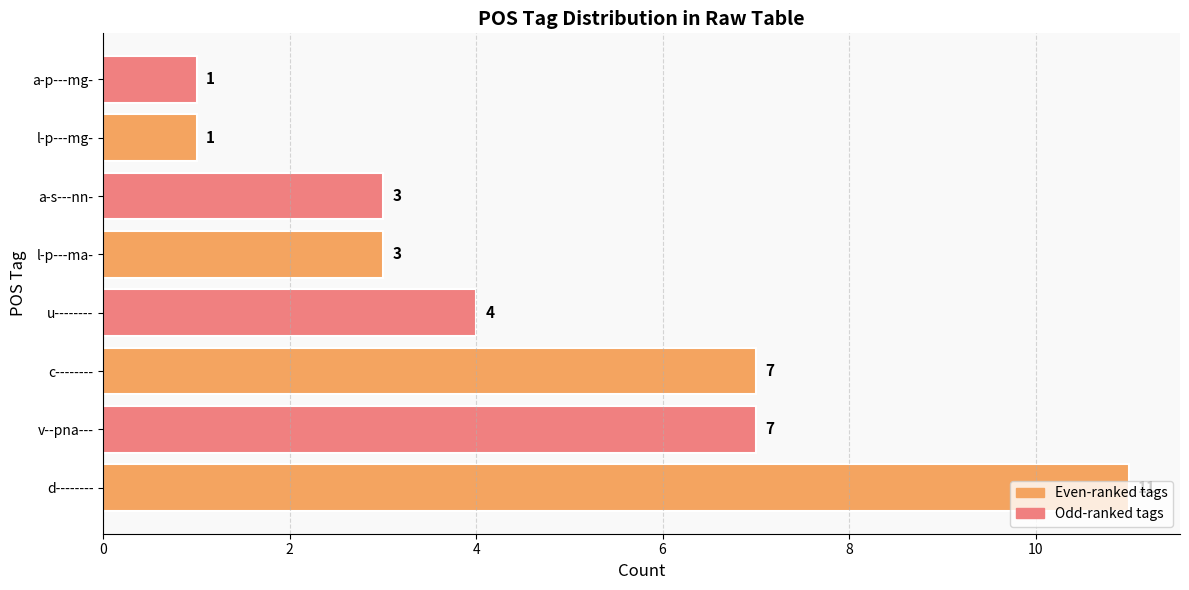

Count the values in the range 3 to 7.

5